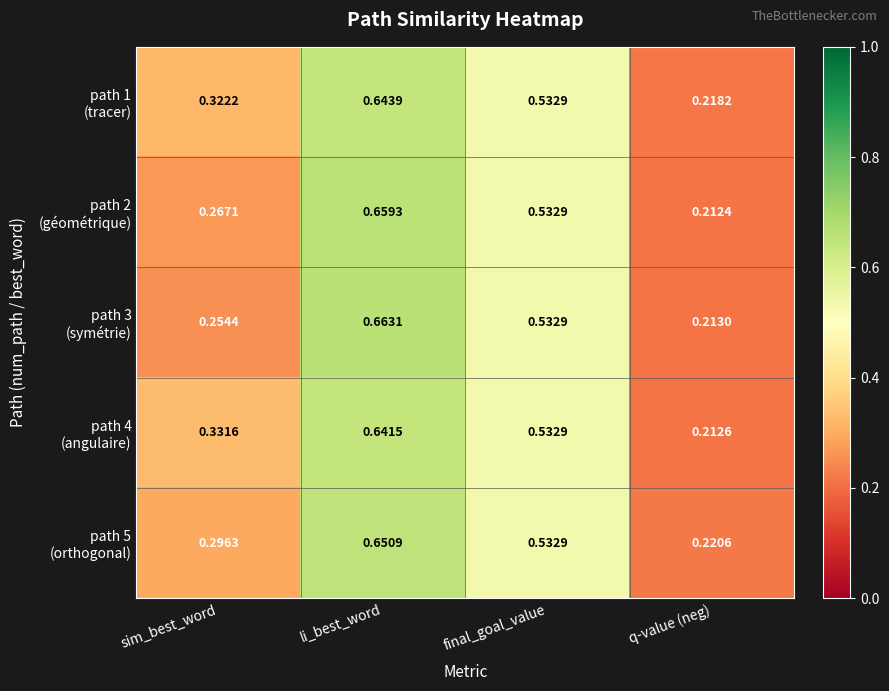

At which category is the sum across all series the highest?

li_best_word